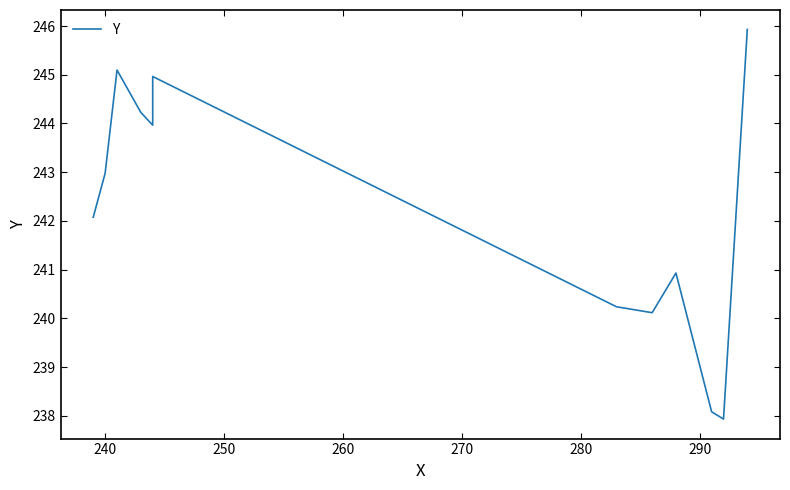

How many categories are shown in the chart?

12